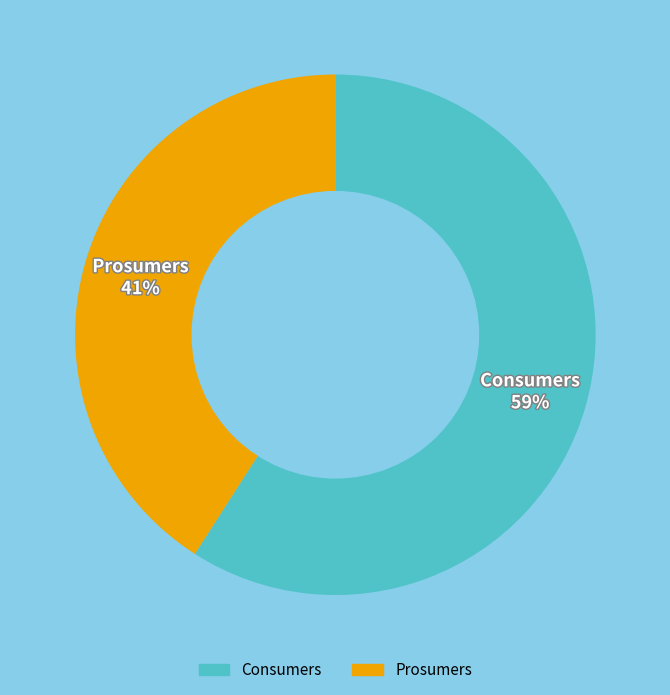

To the nearest percent, what portion does Prosumers represent?

41%